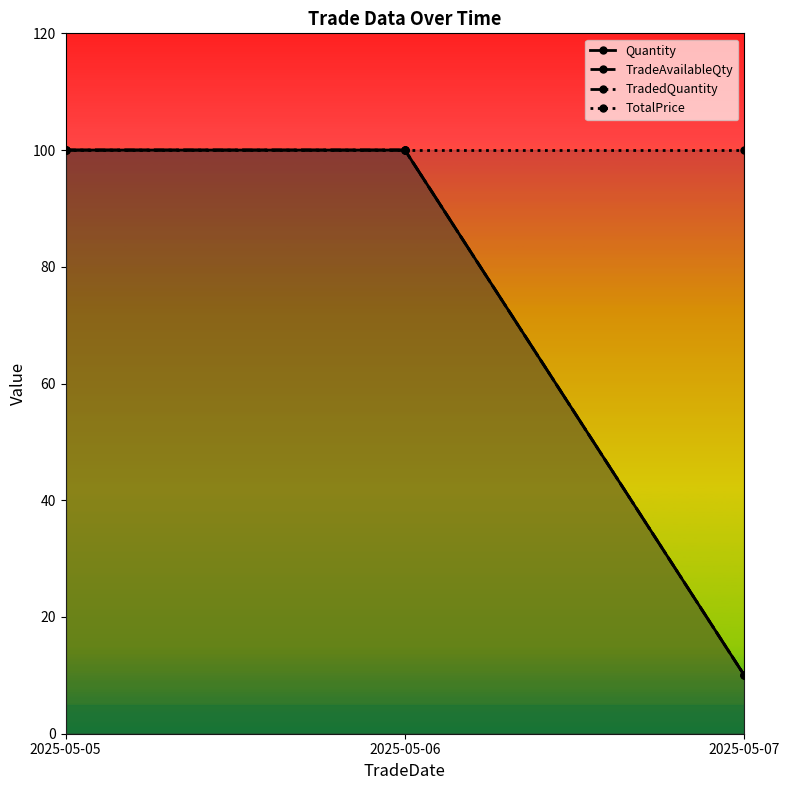

What is the value of the Quantity point at the 2nd from the left?

100